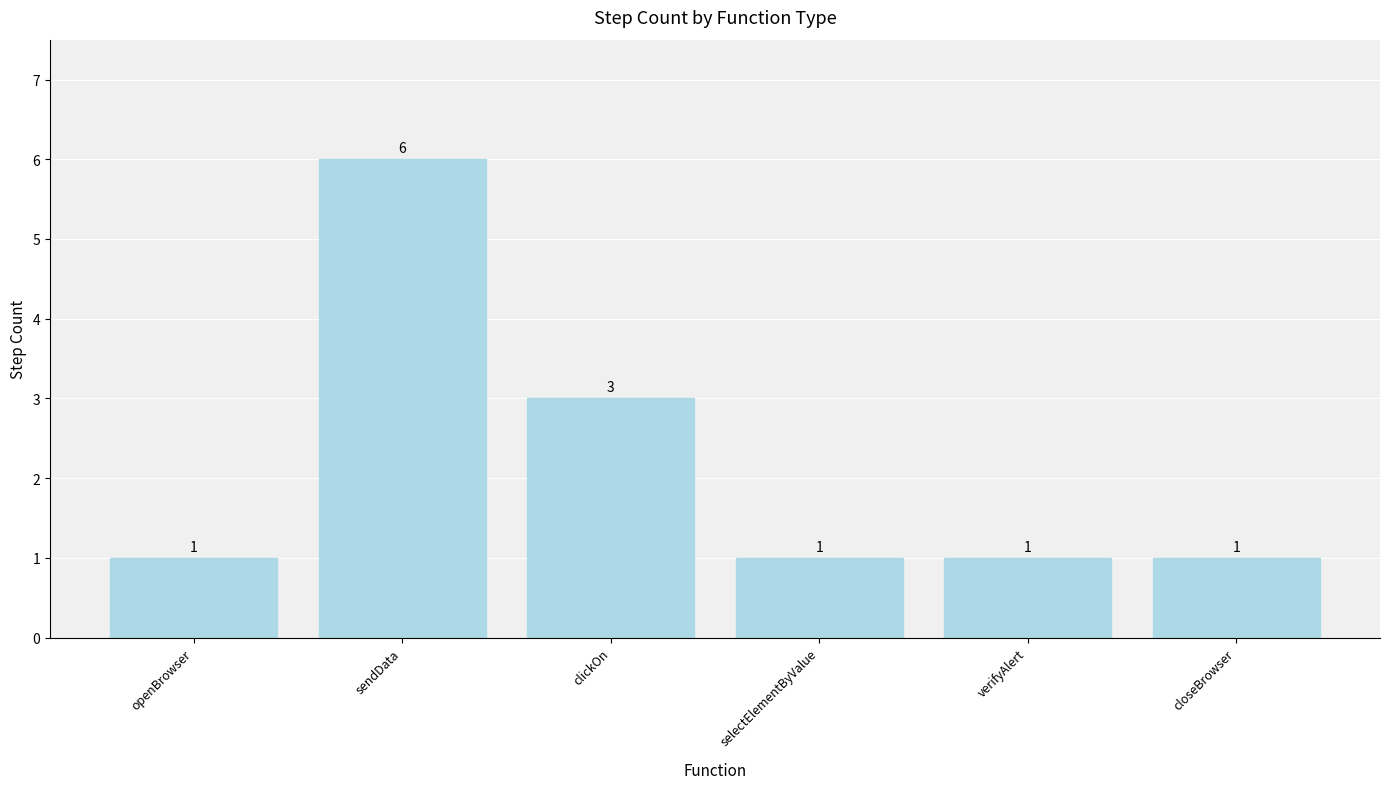

How many bars are there in total?

6